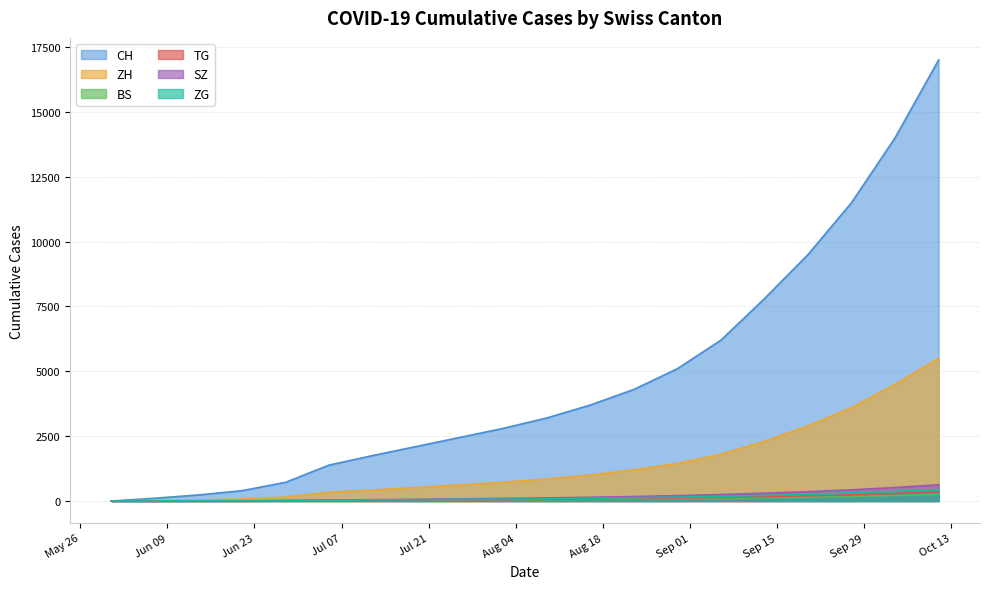

Is it true that SZ equals 6 at 2020-06-28?

False